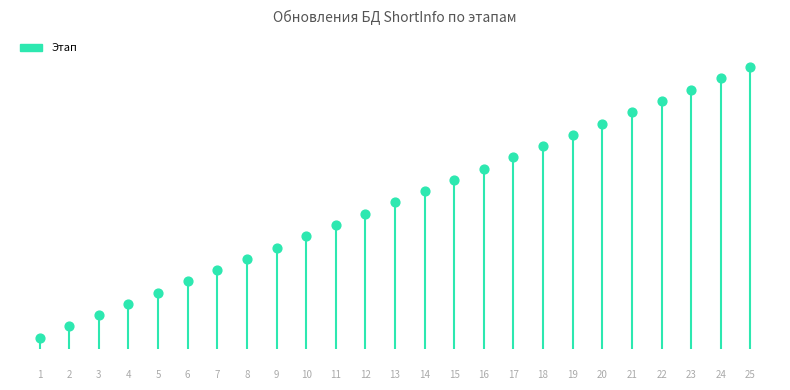

Approximately how many times larger is the value at 20 compared to 3?

6.7